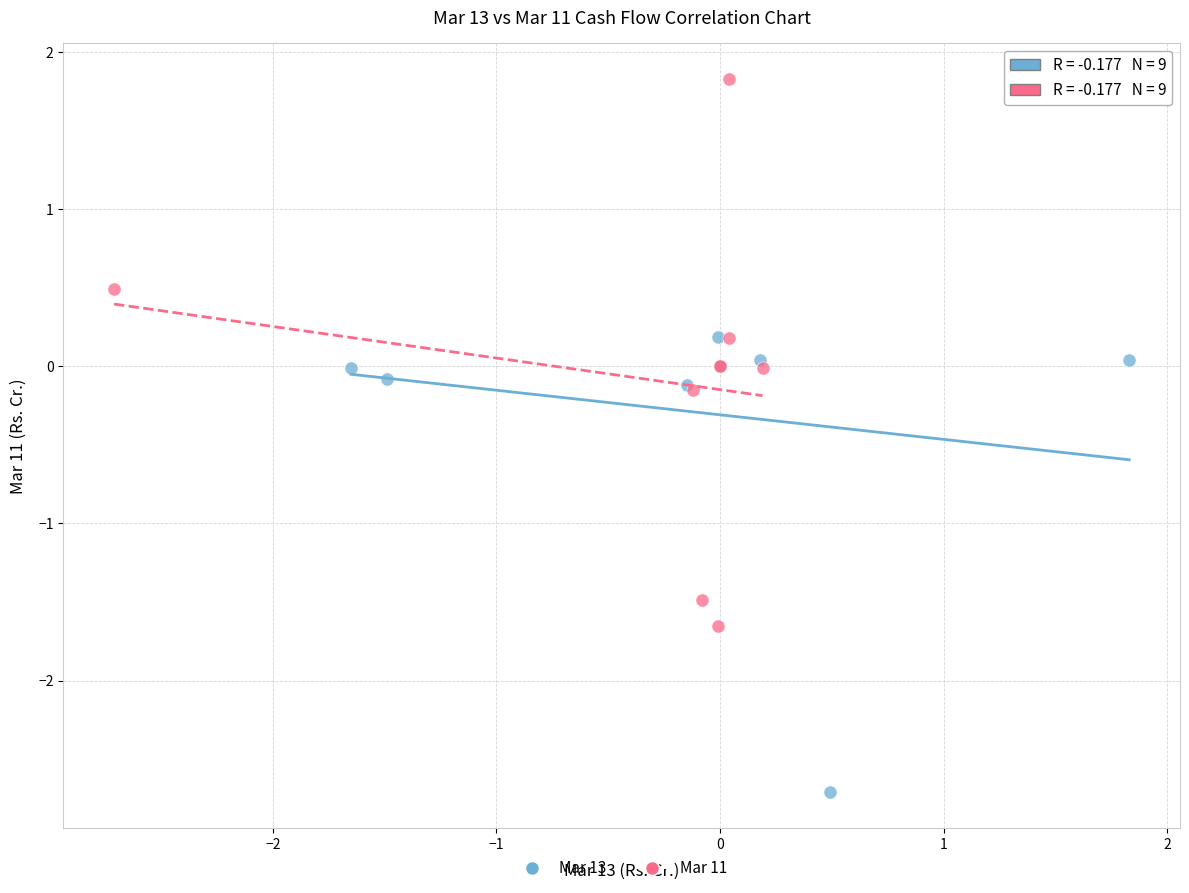

Which series contains the highest Y value?

Mar 11